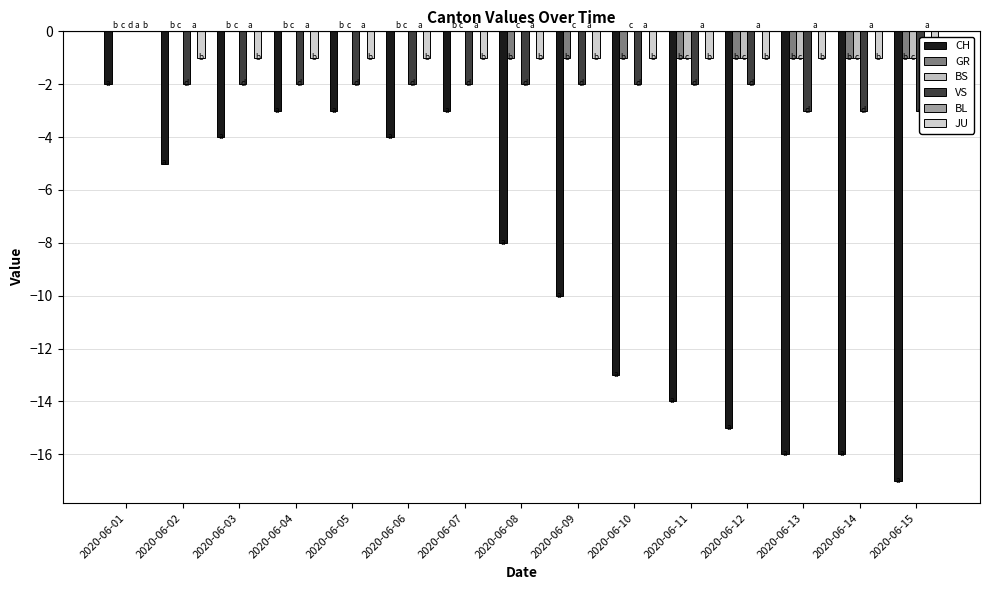

What is the sum of all BS values?

-5